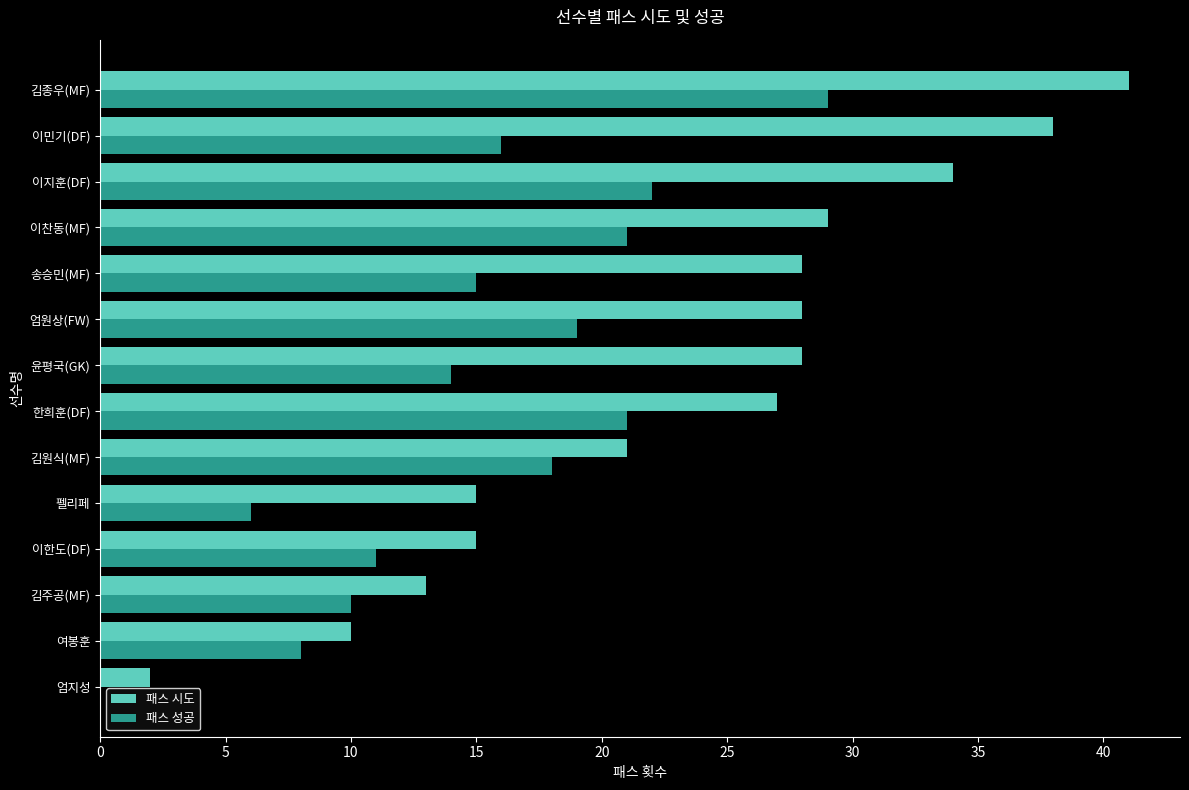

What is the sum of all 패스 시도 values?

329